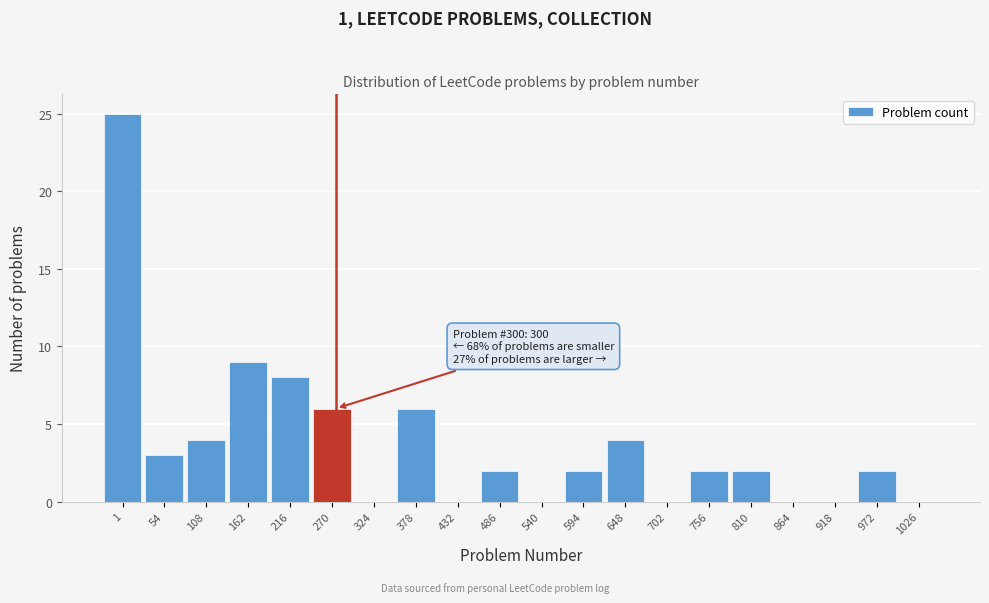

Reading left to right, extract all data points from this chart.

1=25	54=3	108=4	162=9	216=8	270=6	324=0	378=6	432=0	486=2	540=0	594=2	648=4	702=0	756=2	810=2	864=0	918=0	972=2	1026=0